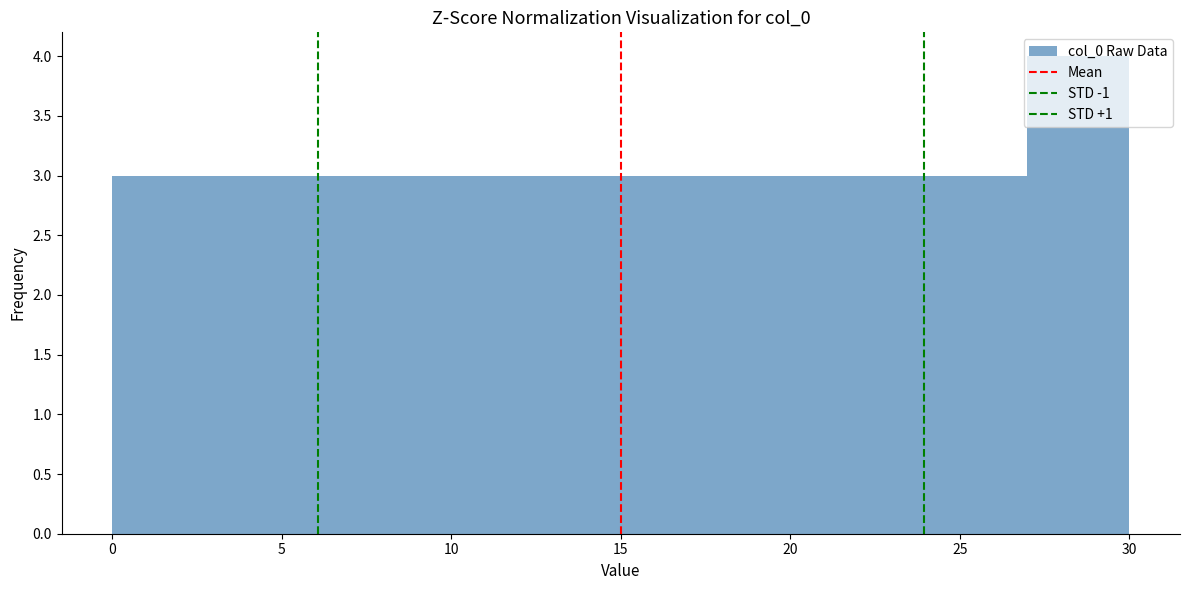

What is the height of the bar covering 24 to 27 on the x-axis? The values are not printed on the chart, so give them approximately, as read against the axis.

3